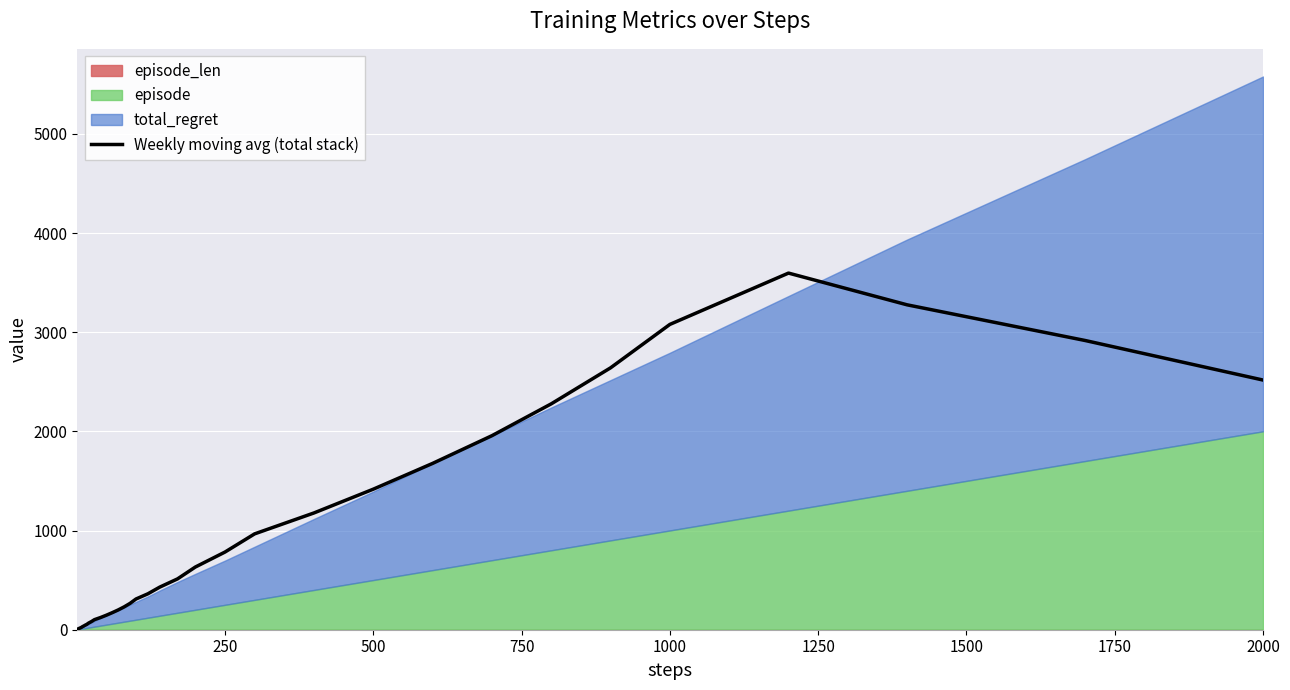

The Weekly moving avg (total stack) series shows 976.1 at 2000. True or false?

False